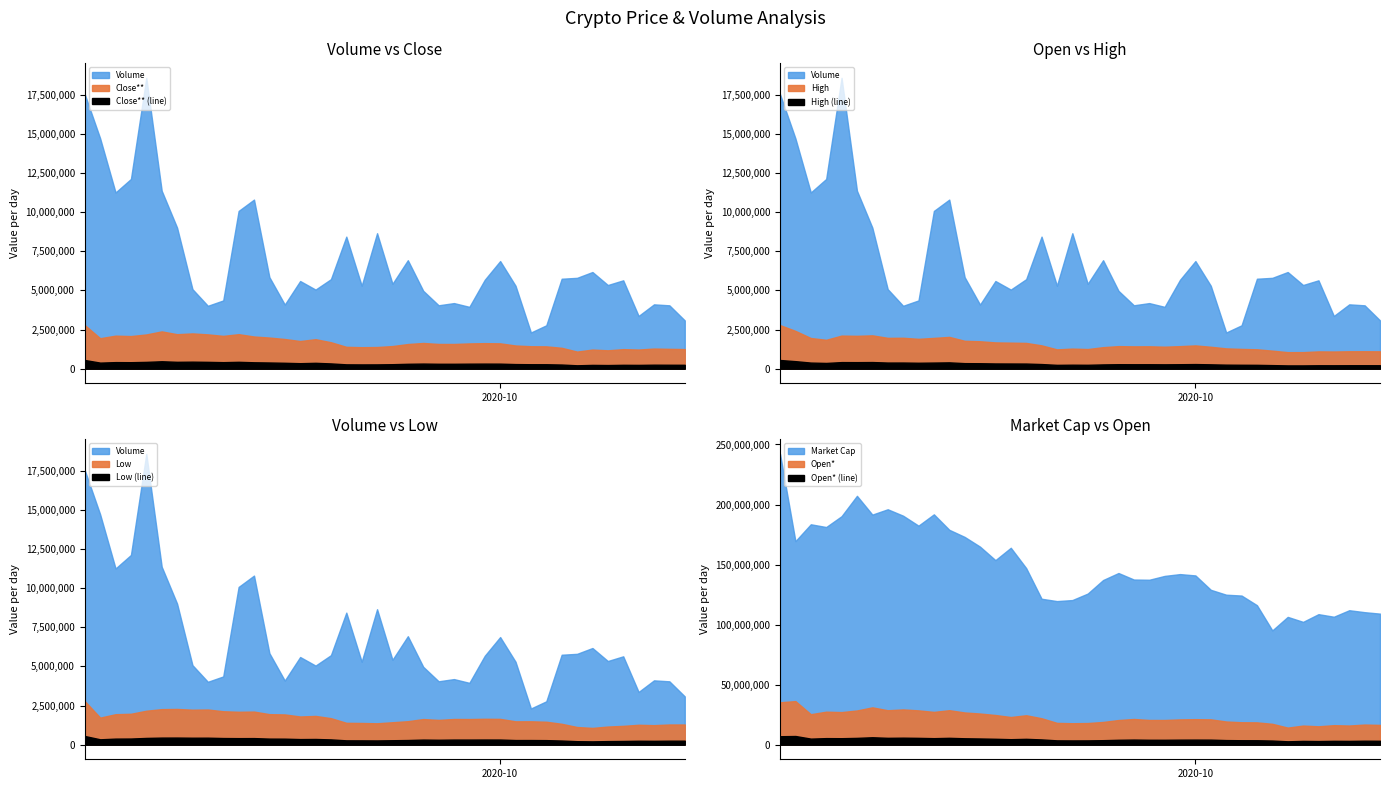

How many categories are shown in the chart?

40